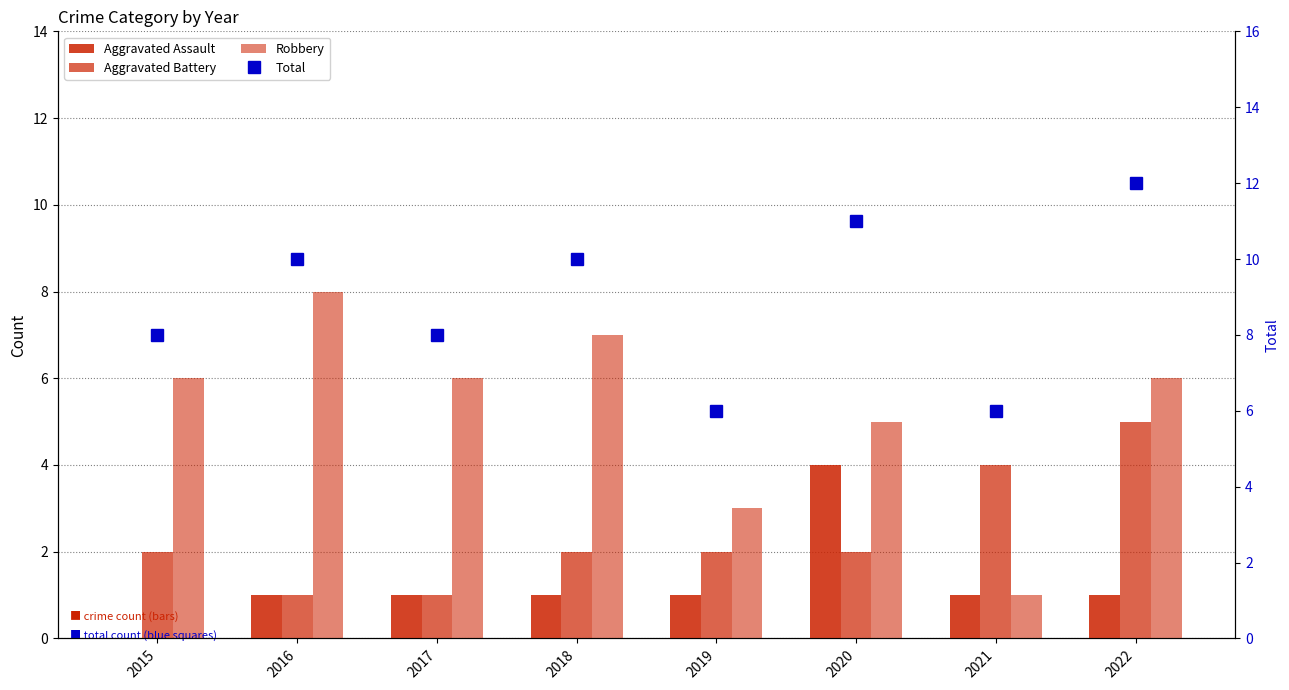

What is the difference between the second highest and minimum values in the Aggravated Battery series?

3